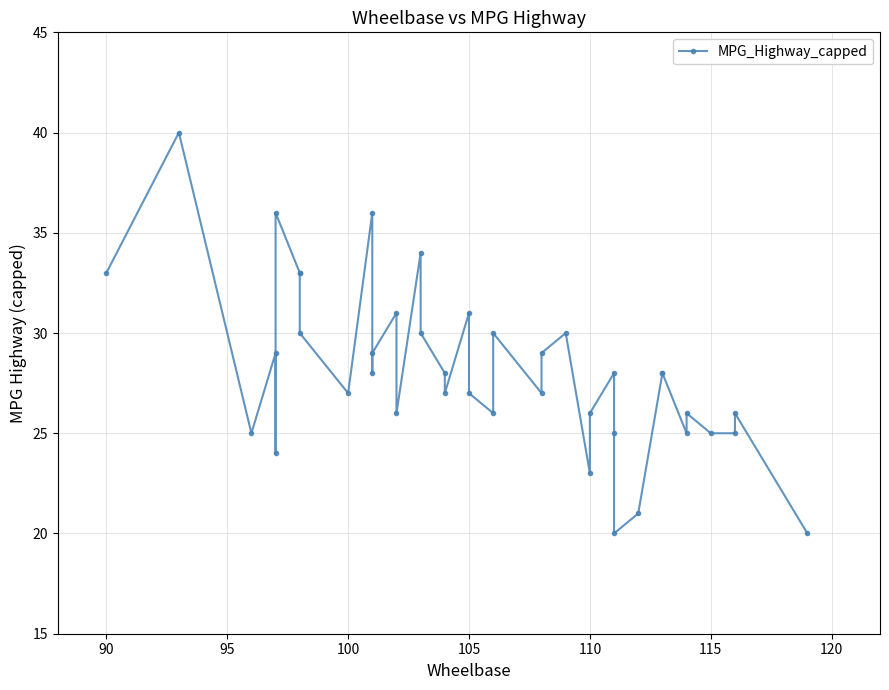

What is the maximum value shown in the chart?

40